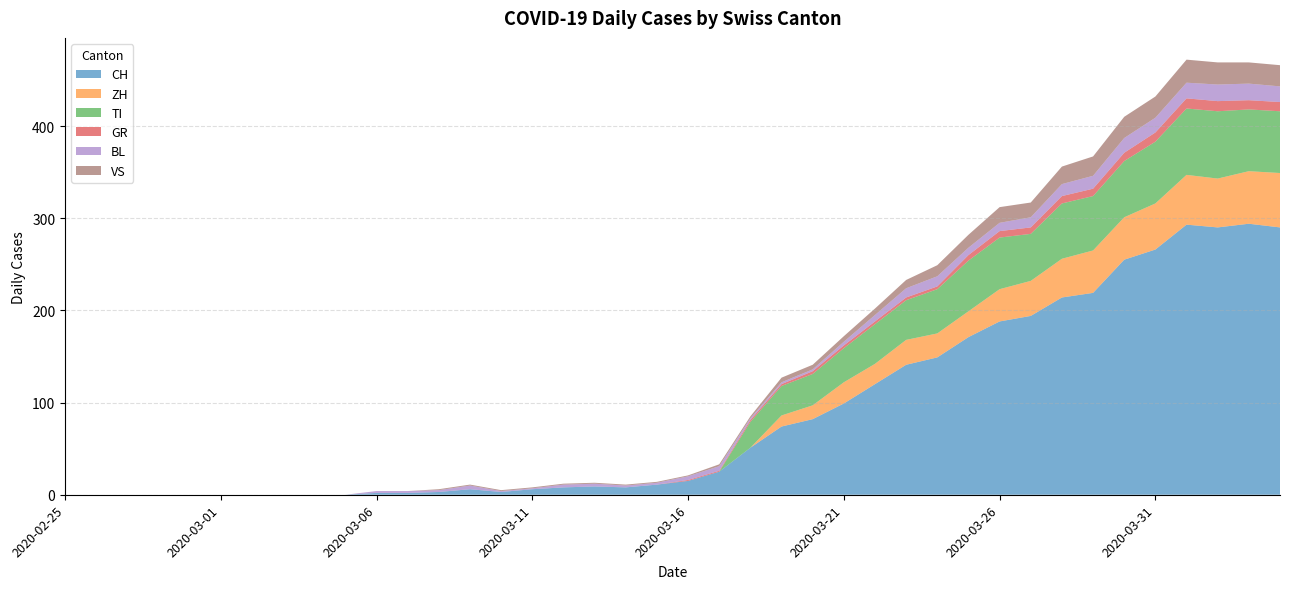

Reading right to left, what are all the values shown in this chart?

CH: 2020-04-04=290	2020-04-03=294	2020-04-02=290	2020-04-01=293	2020-03-31=266	2020-03-30=255	2020-03-29=219	2020-03-28=214	2020-03-27=194	2020-03-26=188	2020-03-25=171	2020-03-24=149	2020-03-23=141	2020-03-22=120	2020-03-21=99	2020-03-20=82	2020-03-19=74	2020-03-18=51	2020-03-17=25	2020-03-16=15	2020-03-15=11	2020-03-14=8	2020-03-13=9	2020-03-12=8	2020-03-11=6	2020-03-10=3	2020-03-09=6	2020-03-08=3	2020-03-07=2	2020-03-06=2	2020-03-05=0	2020-03-04=0	2020-03-03=0	2020-03-02=0	2020-03-01=0	2020-02-29=0	2020-02-28=0	2020-02-27=0	2020-02-26=0	2020-02-25=0
ZH: 2020-04-04=59	2020-04-03=57	2020-04-02=53	2020-04-01=54	2020-03-31=50	2020-03-30=46	2020-03-29=46	2020-03-28=42	2020-03-27=38	2020-03-26=35	2020-03-25=28	2020-03-24=26	2020-03-23=27	2020-03-22=22	2020-03-21=23	2020-03-20=15	2020-03-19=12	2020-03-18=0	2020-03-17=0	2020-03-16=0	2020-03-15=0	2020-03-14=0	2020-03-13=0	2020-03-12=0	2020-03-11=0	2020-03-10=0	2020-03-09=0	2020-03-08=0	2020-03-07=0	2020-03-06=0	2020-03-05=0	2020-03-04=0	2020-03-03=0	2020-03-02=0	2020-03-01=0	2020-02-29=0	2020-02-28=0	2020-02-27=0	2020-02-26=0	2020-02-25=0
TI: 2020-04-04=67	2020-04-03=67	2020-04-02=73	2020-04-01=72	2020-03-31=67	2020-03-30=61	2020-03-29=59	2020-03-28=60	2020-03-27=51	2020-03-26=56	2020-03-25=55	2020-03-24=48	2020-03-23=43	2020-03-22=43	2020-03-21=37	2020-03-20=34	2020-03-19=32	2020-03-18=28	2020-03-17=0	2020-03-16=0	2020-03-15=0	2020-03-14=0	2020-03-13=0	2020-03-12=0	2020-03-11=0	2020-03-10=0	2020-03-09=0	2020-03-08=0	2020-03-07=0	2020-03-06=0	2020-03-05=0	2020-03-04=0	2020-03-03=0	2020-03-02=0	2020-03-01=0	2020-02-29=0	2020-02-28=0	2020-02-27=0	2020-02-26=0	2020-02-25=0
GR: 2020-04-04=10	2020-04-03=10	2020-04-02=11	2020-04-01=11	2020-03-31=10	2020-03-30=9	2020-03-29=8	2020-03-28=8	2020-03-27=7	2020-03-26=7	2020-03-25=6	2020-03-24=3	2020-03-23=3	2020-03-22=3	2020-03-21=3	2020-03-20=3	2020-03-19=2	2020-03-18=2	2020-03-17=1	2020-03-16=1	2020-03-15=0	2020-03-14=0	2020-03-13=0	2020-03-12=0	2020-03-11=0	2020-03-10=0	2020-03-09=0	2020-03-08=0	2020-03-07=0	2020-03-06=0	2020-03-05=0	2020-03-04=0	2020-03-03=0	2020-03-02=0	2020-03-01=0	2020-02-29=0	2020-02-28=0	2020-02-27=0	2020-02-26=0	2020-02-25=0
BL: 2020-04-04=17	2020-04-03=18	2020-04-02=18	2020-04-01=17	2020-03-31=16	2020-03-30=16	2020-03-29=14	2020-03-28=13	2020-03-27=11	2020-03-26=9	2020-03-25=8	2020-03-24=11	2020-03-23=10	2020-03-22=7	2020-03-21=4	2020-03-20=2	2020-03-19=2	2020-03-18=2	2020-03-17=5	2020-03-16=4	2020-03-15=2	2020-03-14=2	2020-03-13=3	2020-03-12=3	2020-03-11=1	2020-03-10=1	2020-03-09=4	2020-03-08=2	2020-03-07=2	2020-03-06=2	2020-03-05=0	2020-03-04=0	2020-03-03=0	2020-03-02=0	2020-03-01=0	2020-02-29=0	2020-02-28=0	2020-02-27=0	2020-02-26=0	2020-02-25=0
VS: 2020-04-04=23	2020-04-03=23	2020-04-02=24	2020-04-01=25	2020-03-31=23	2020-03-30=23	2020-03-29=21	2020-03-28=19	2020-03-27=16	2020-03-26=17	2020-03-25=14	2020-03-24=12	2020-03-23=9	2020-03-22=7	2020-03-21=6	2020-03-20=5	2020-03-19=5	2020-03-18=2	2020-03-17=2	2020-03-16=1	2020-03-15=1	2020-03-14=1	2020-03-13=1	2020-03-12=1	2020-03-11=1	2020-03-10=1	2020-03-09=1	2020-03-08=1	2020-03-07=0	2020-03-06=0	2020-03-05=0	2020-03-04=0	2020-03-03=0	2020-03-02=0	2020-03-01=0	2020-02-29=0	2020-02-28=0	2020-02-27=0	2020-02-26=0	2020-02-25=0